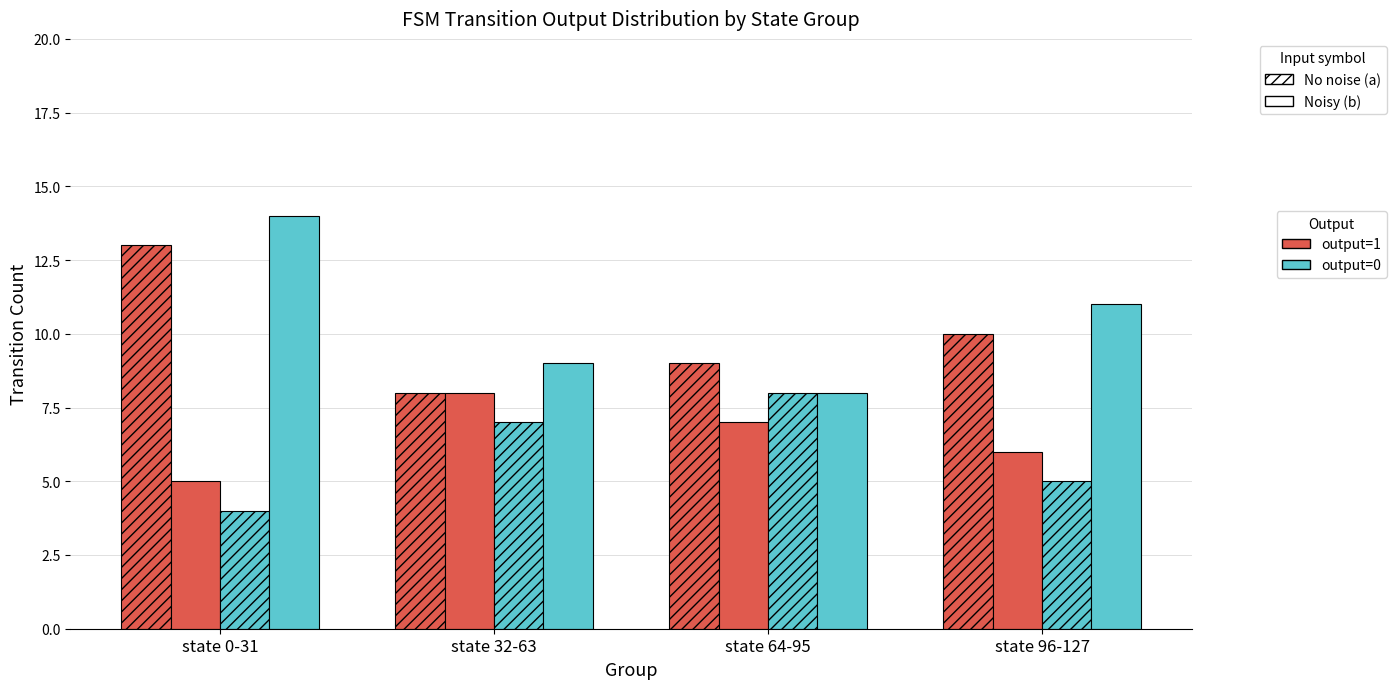

How many categories are shown in the chart?

4